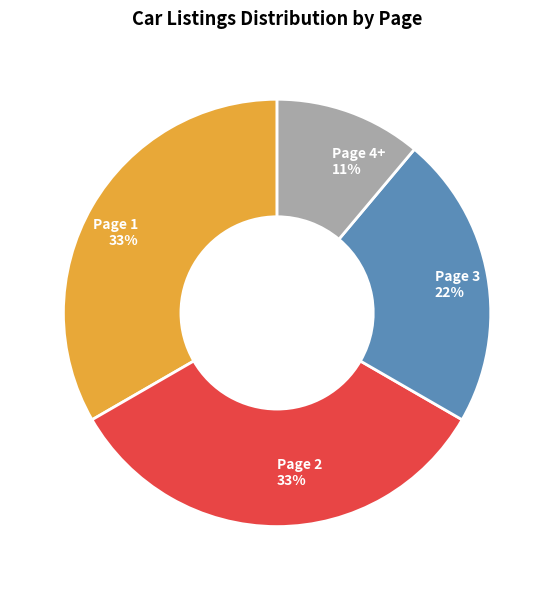

Approximately how many times larger is the value at Page 2 compared to Page 4+?

3.0